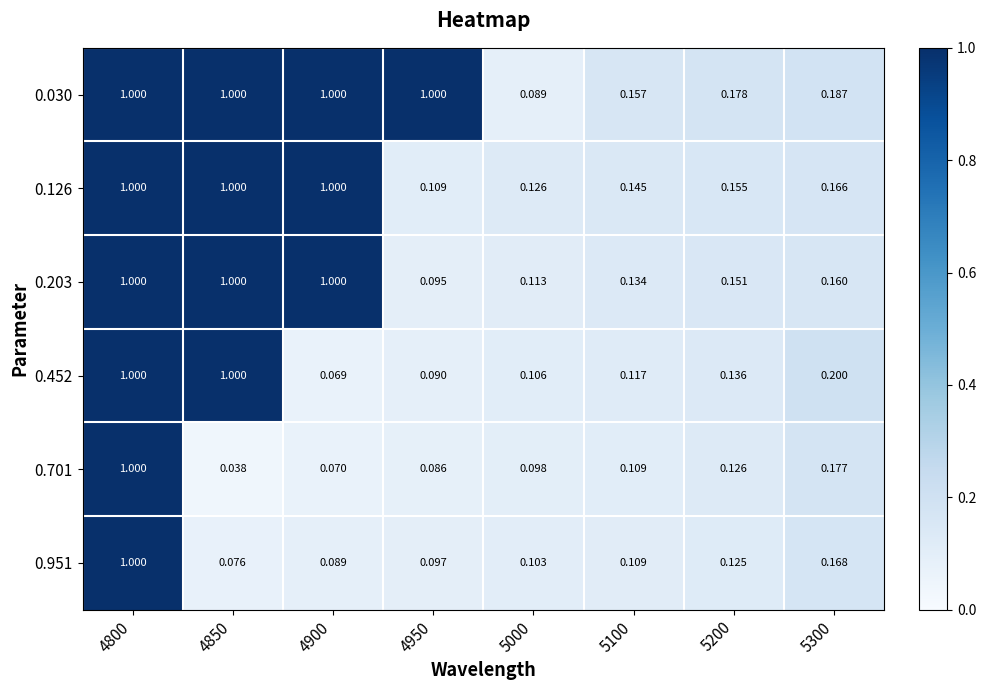

Is the value of 0.126 at 5100 greater than the value of 0.030 at 5200?

No